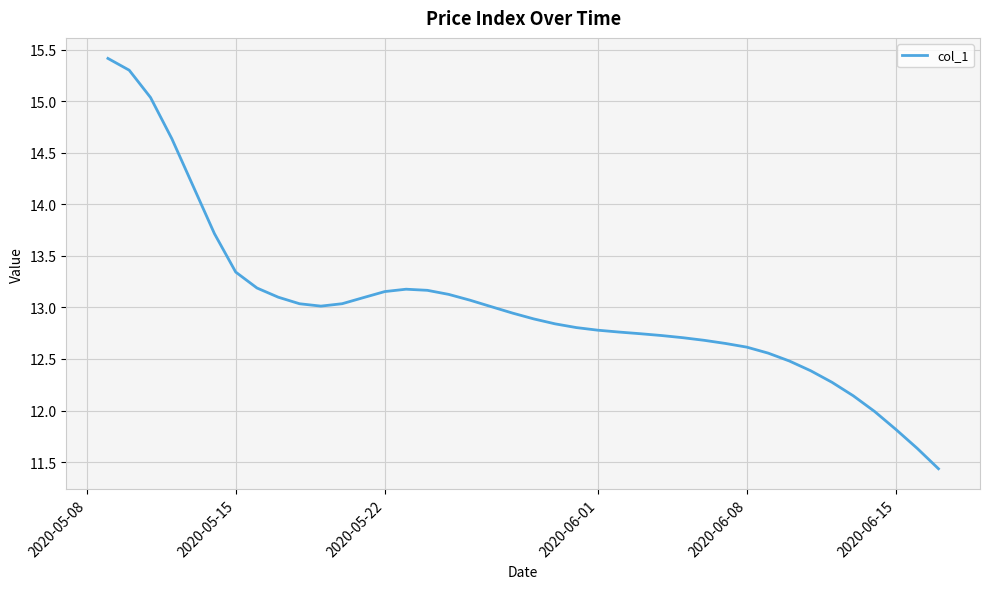

What is the greatest value displayed?

15.4